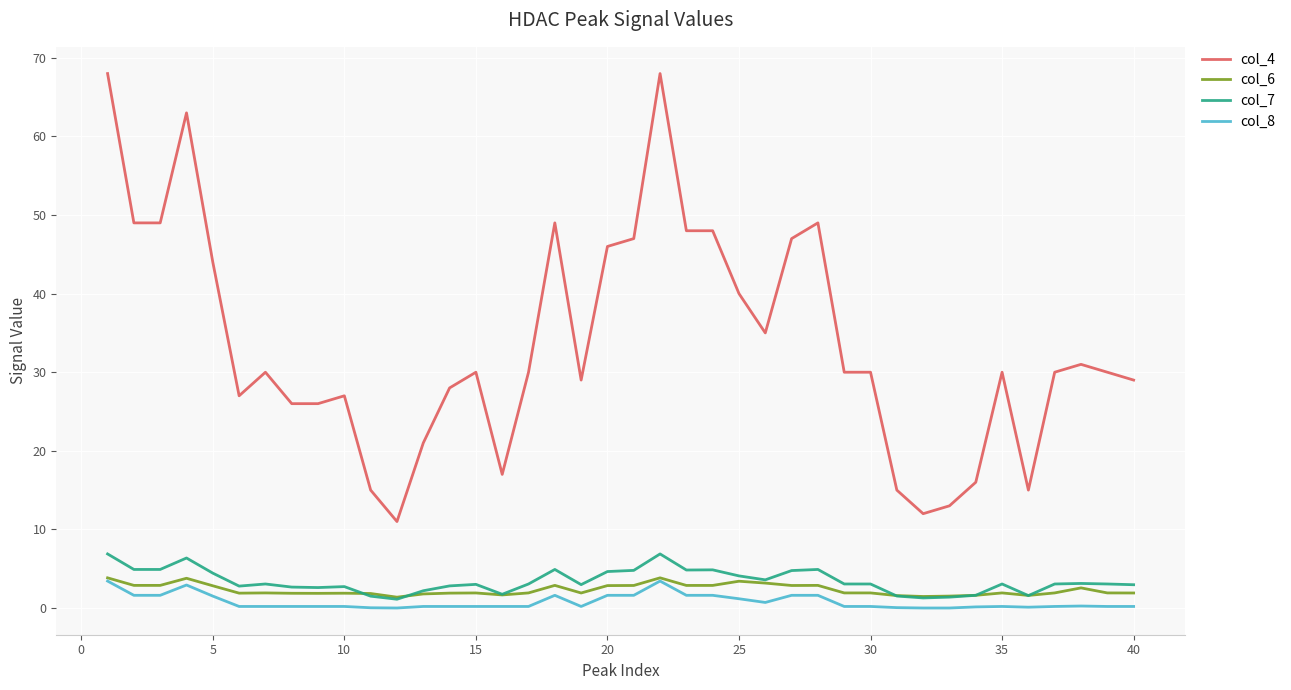

Which series has the largest total across all categories?

col_4